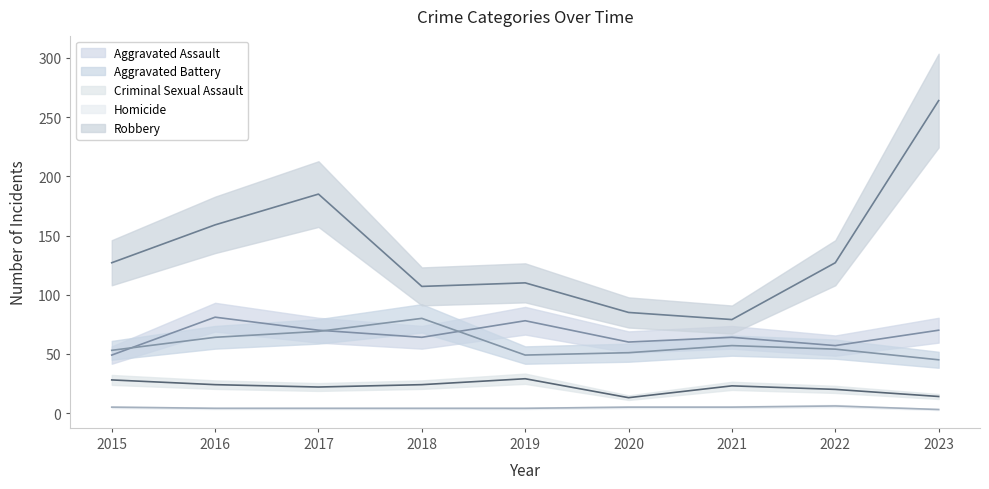

True or false: Robbery and Criminal Sexual Assault cross at least once.

False